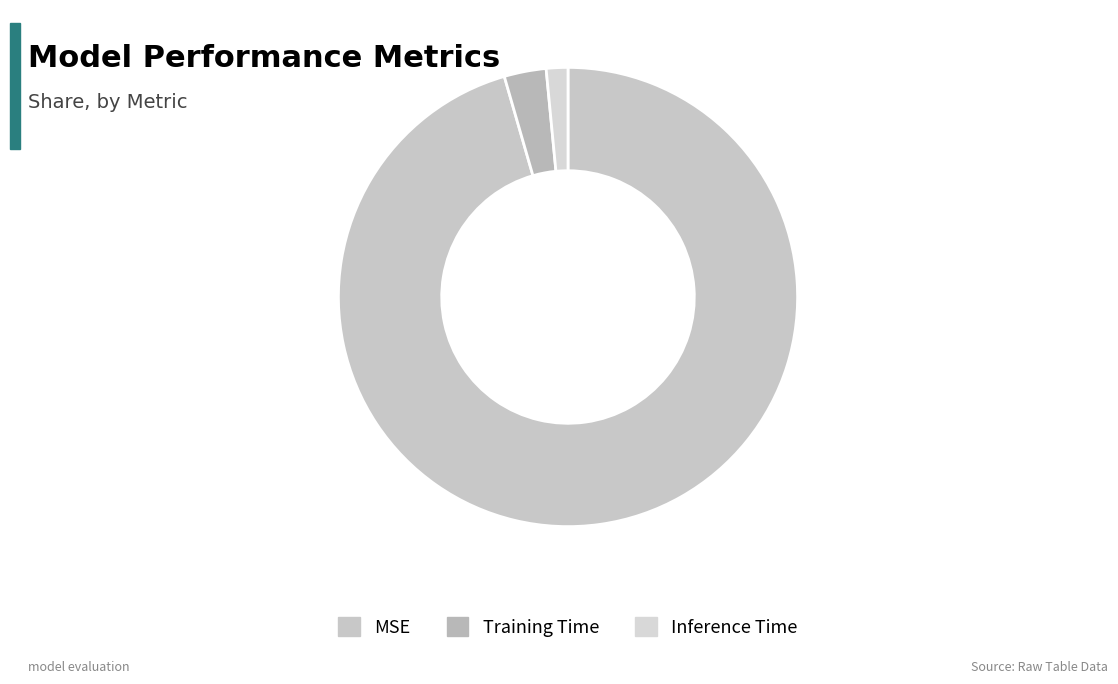

Which slice is the smallest?

Inference Time